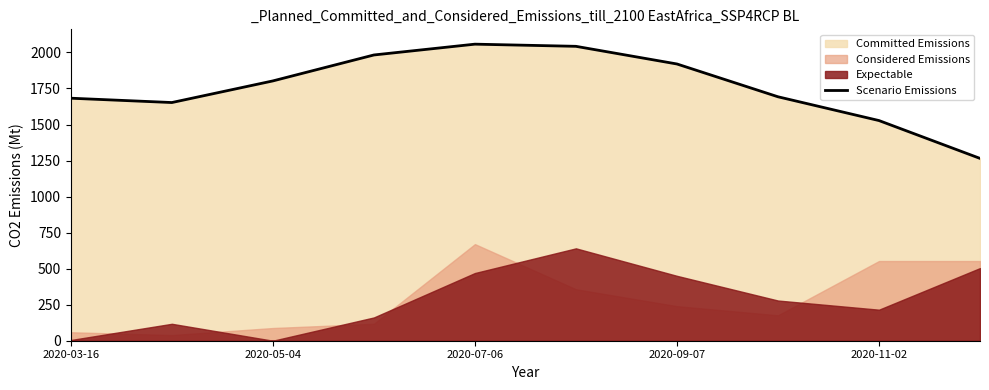

What is the highest value of the Scenario Emissions series?

2057.5